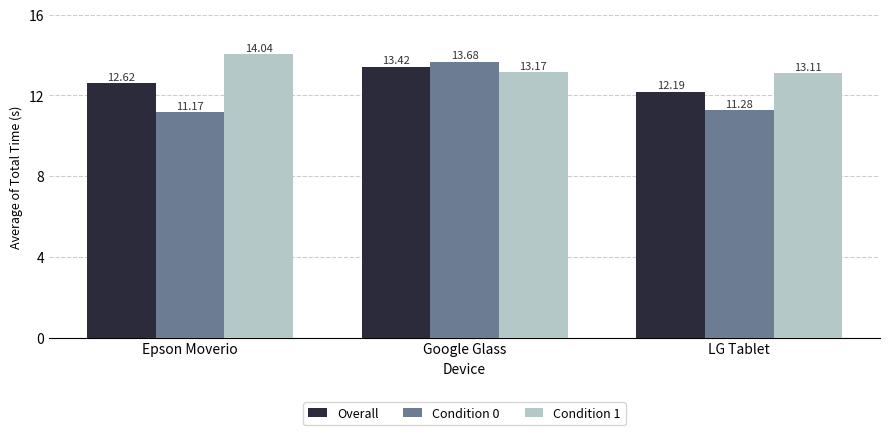

Reading left to right, transcribe all the data shown in this chart.

Overall: Epson Moverio=12.6	Google Glass=13.4	LG Tablet=12.2
Condition 0: Epson Moverio=11.2	Google Glass=13.7	LG Tablet=11.3
Condition 1: Epson Moverio=14.0	Google Glass=13.2	LG Tablet=13.1